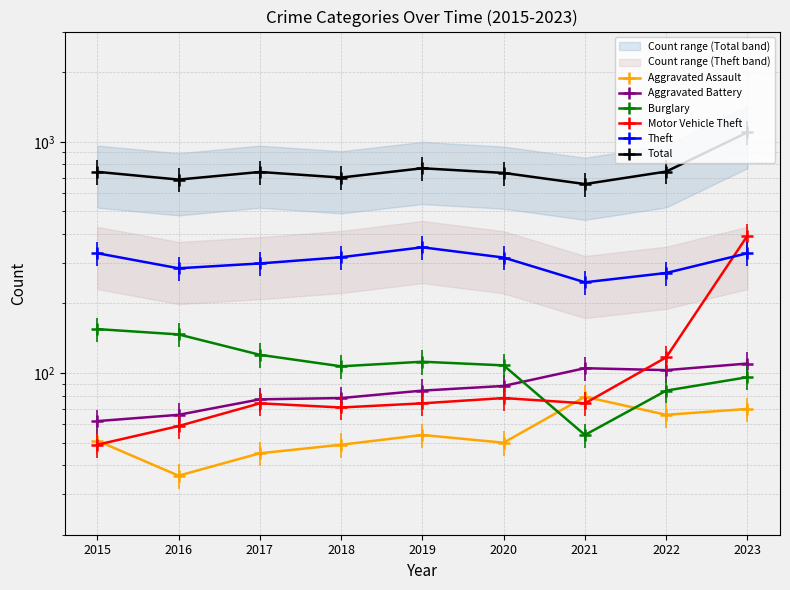

Between 2018 and 2017, which is larger?

2018